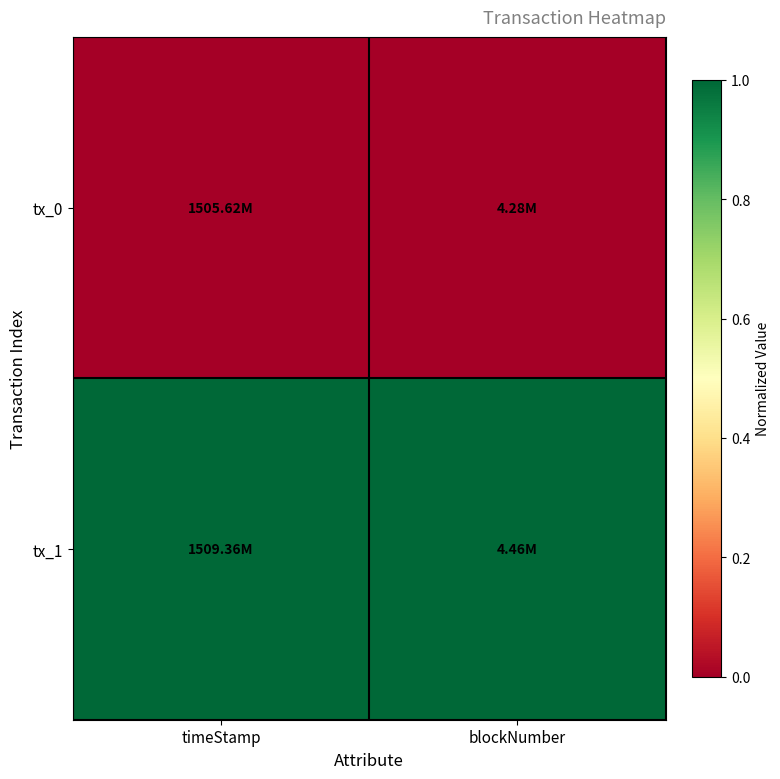

How many distinct data groups are displayed?

2